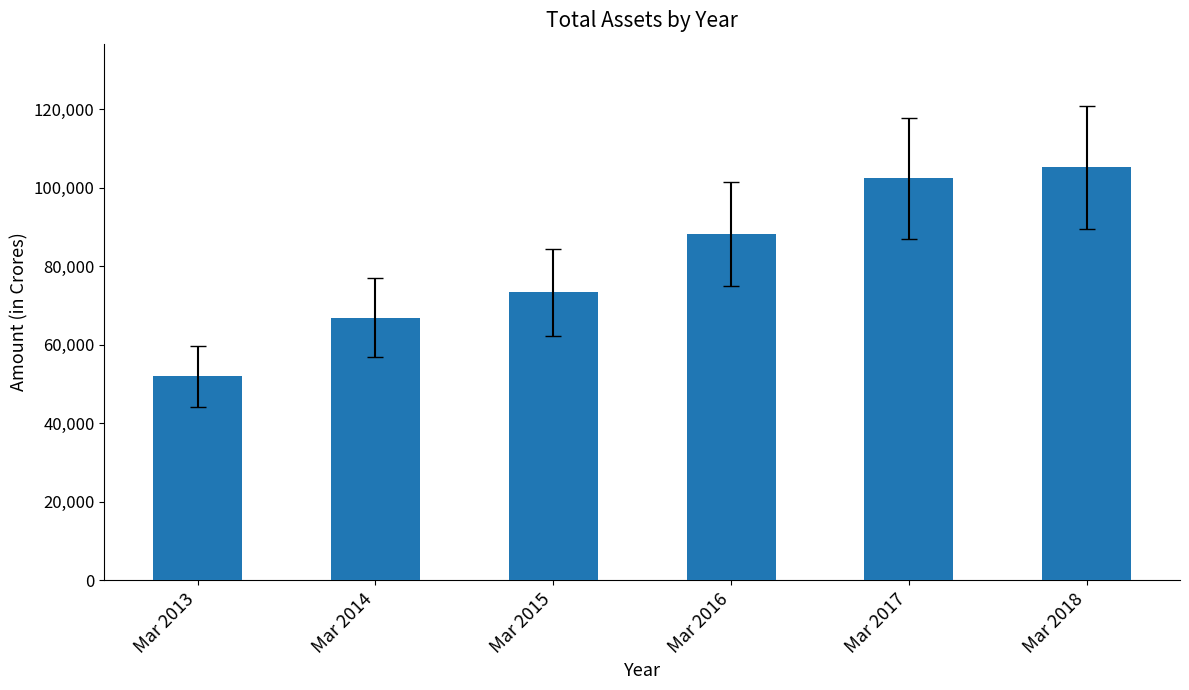

What is the value of the 6th bar from the left?

105126